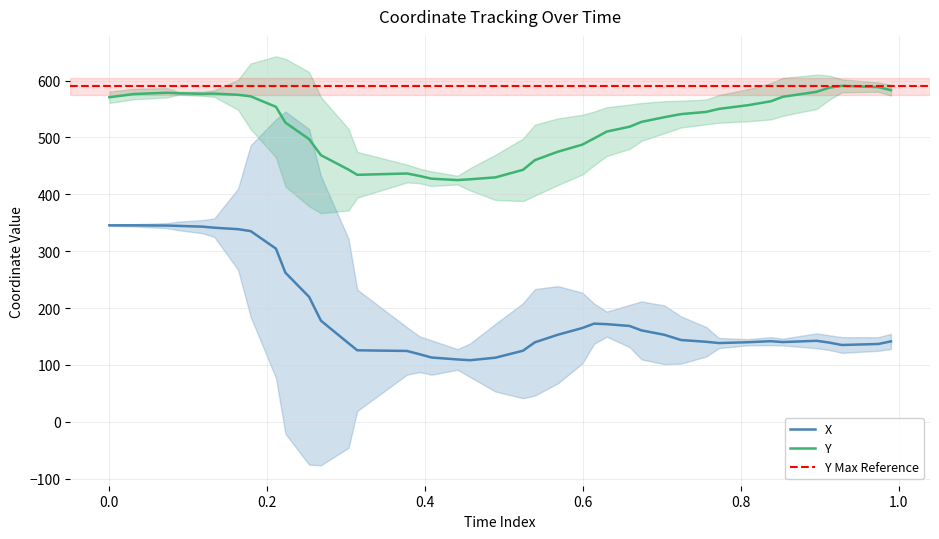

What is the maximum value for Y?

590.8